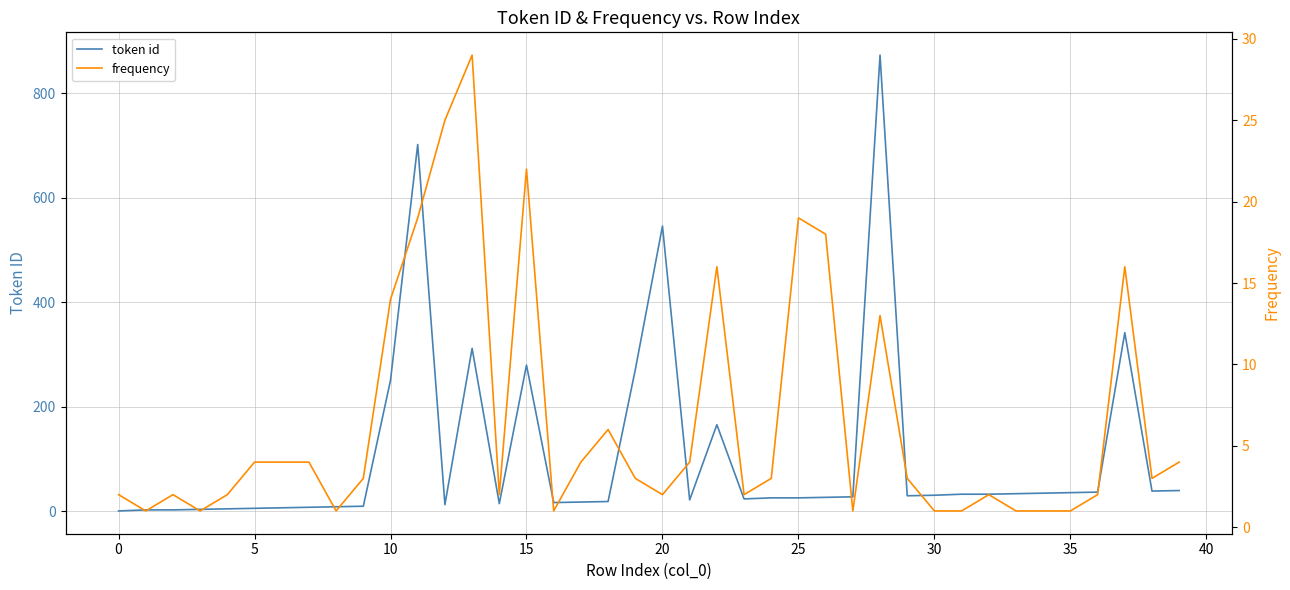

In frequency, how many points are higher than both neighbors (excluding endpoints)?

9